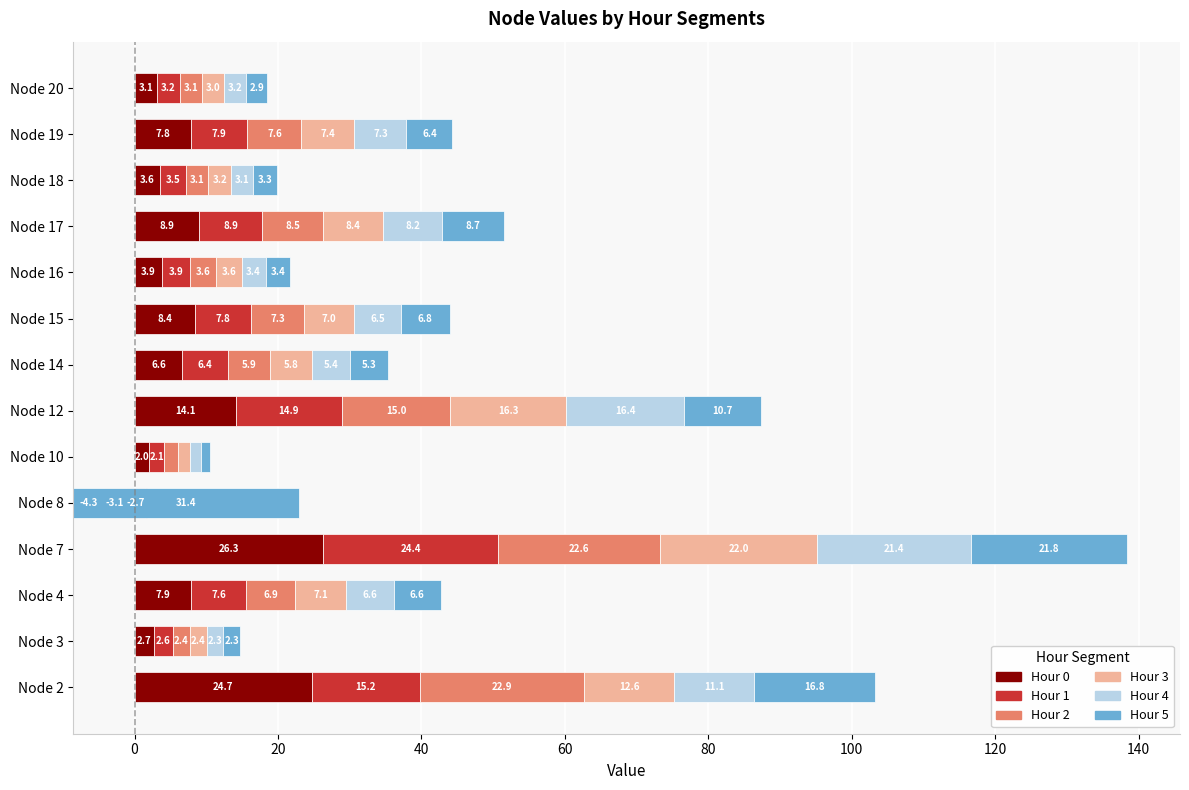

True or false: Hour 4 has a value of 2.1 at Node 10.

False